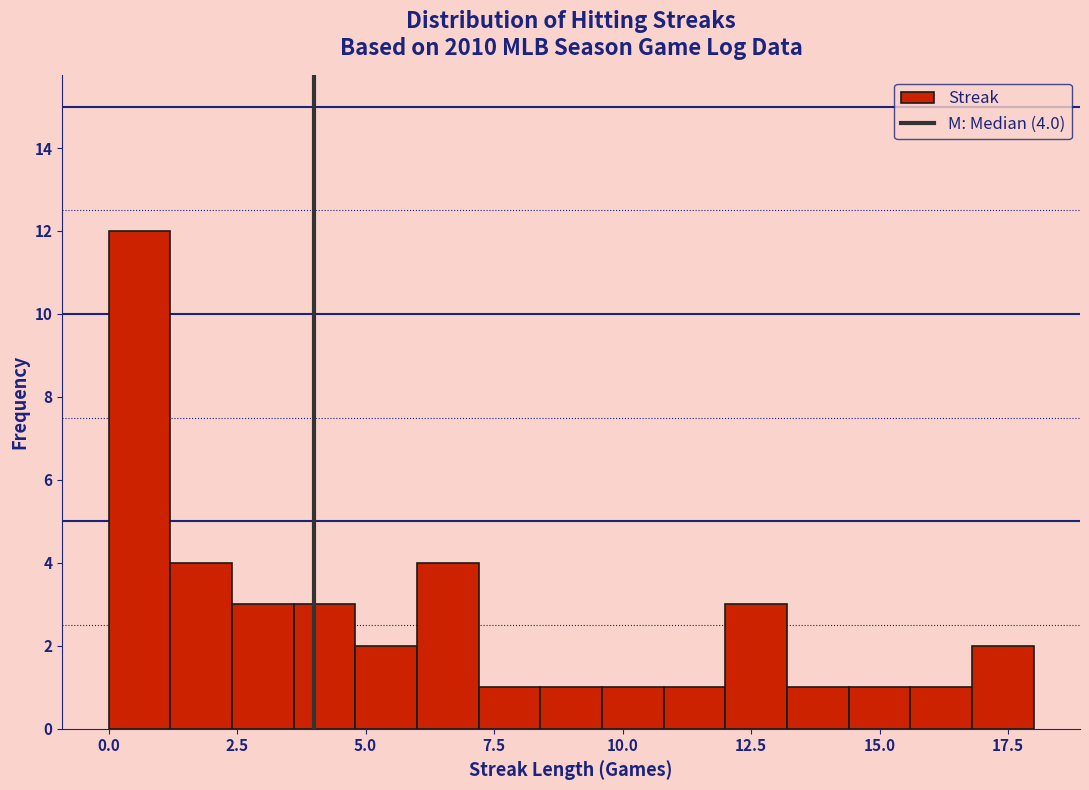

Around what value on the x-axis is the tallest bar? Give the approximate position of its centre, as read against the axis.

0.5